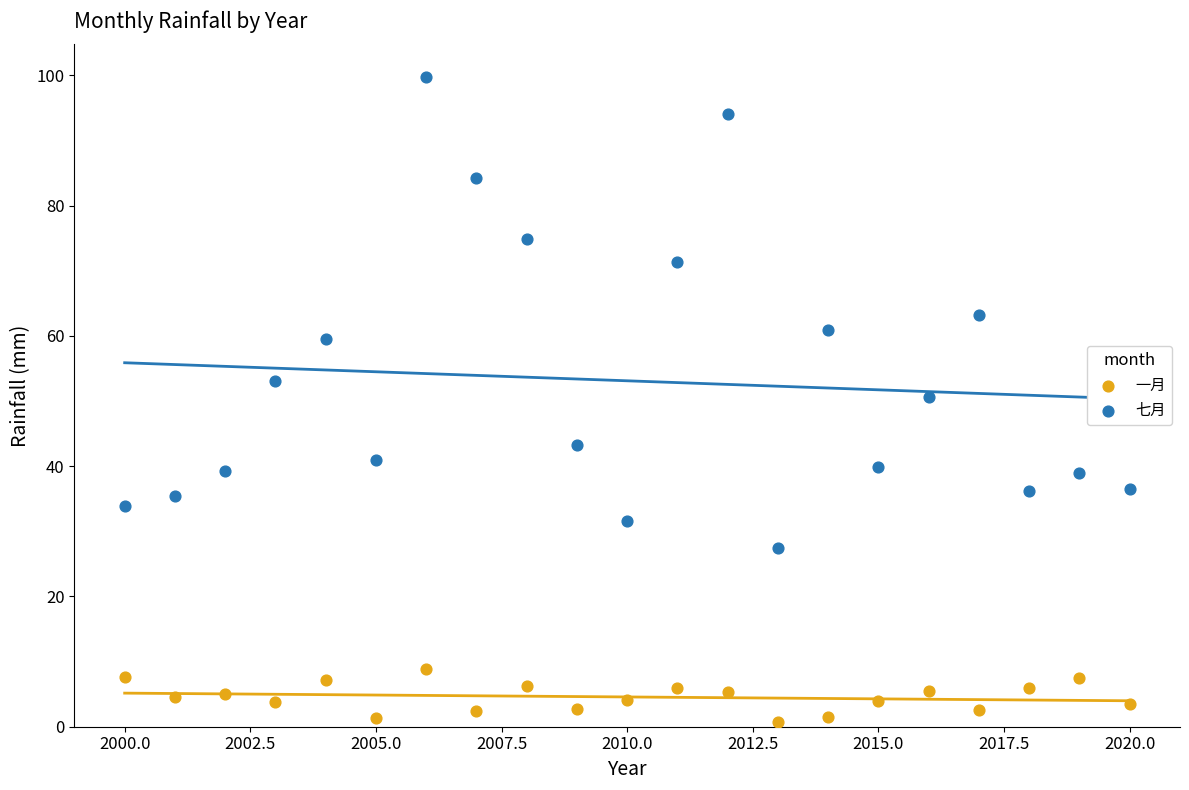

Which series has the widest spread of Y values?

七月